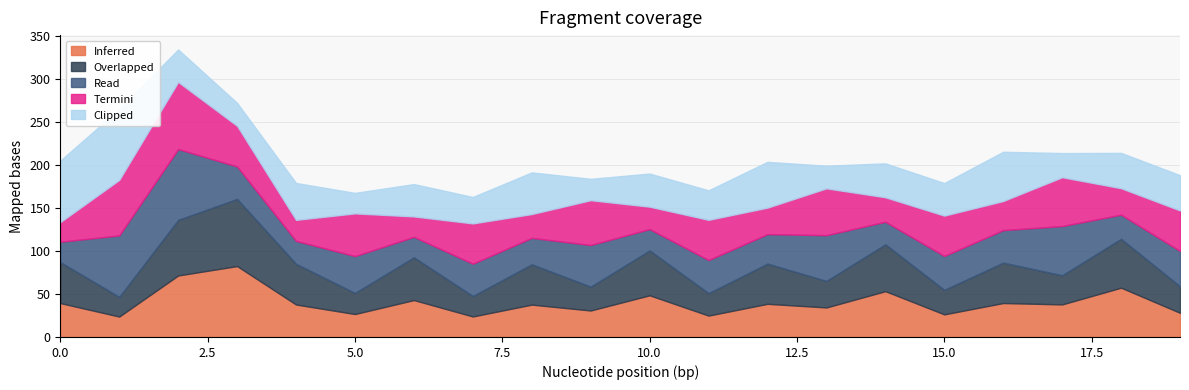

In Read, how many points are lower than both neighbors (excluding endpoints)?

8